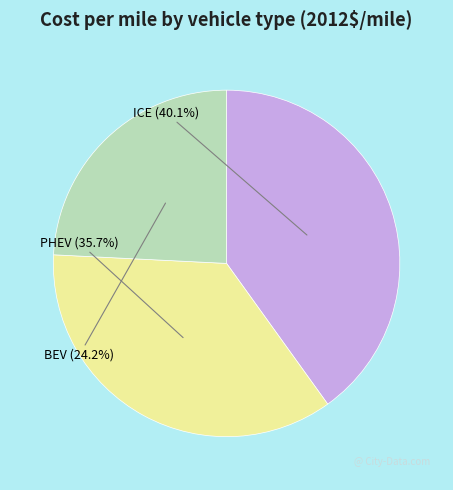

Count the number of slices in the pie.

3